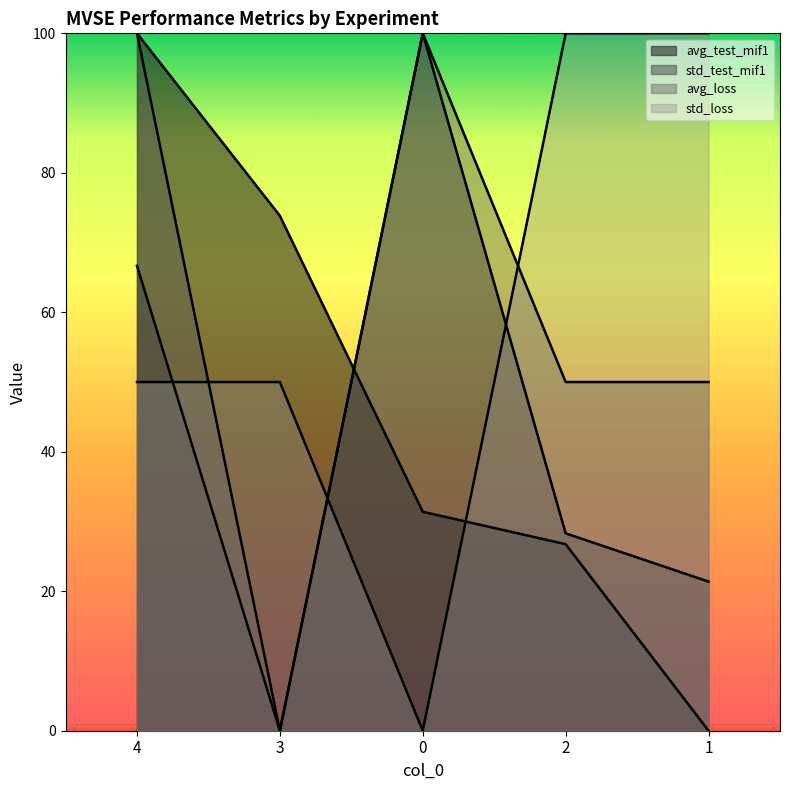

What is the label of the 2nd point from the right?

2